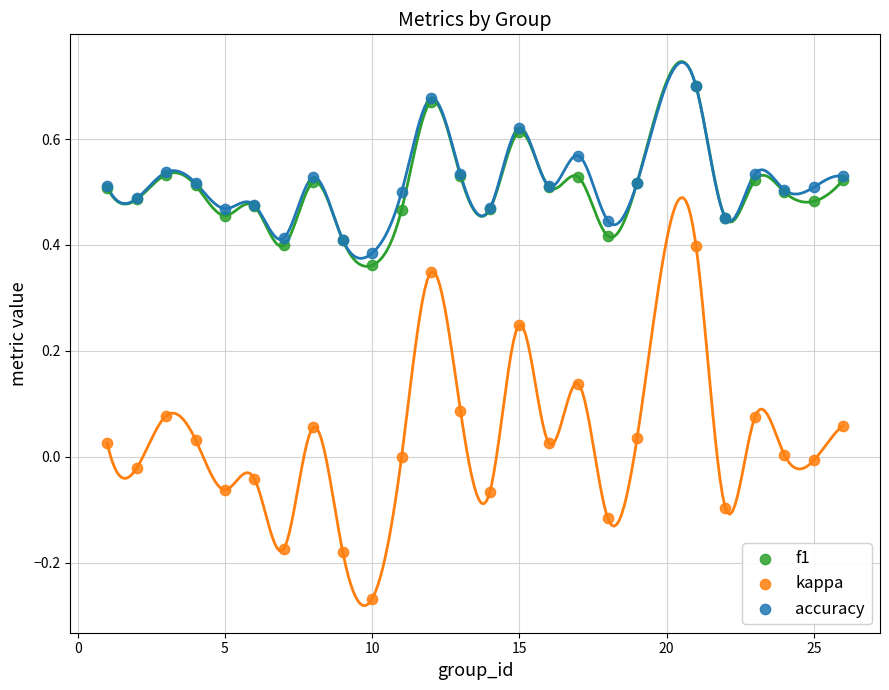

Which series has the largest Y range (max minus min)?

kappa